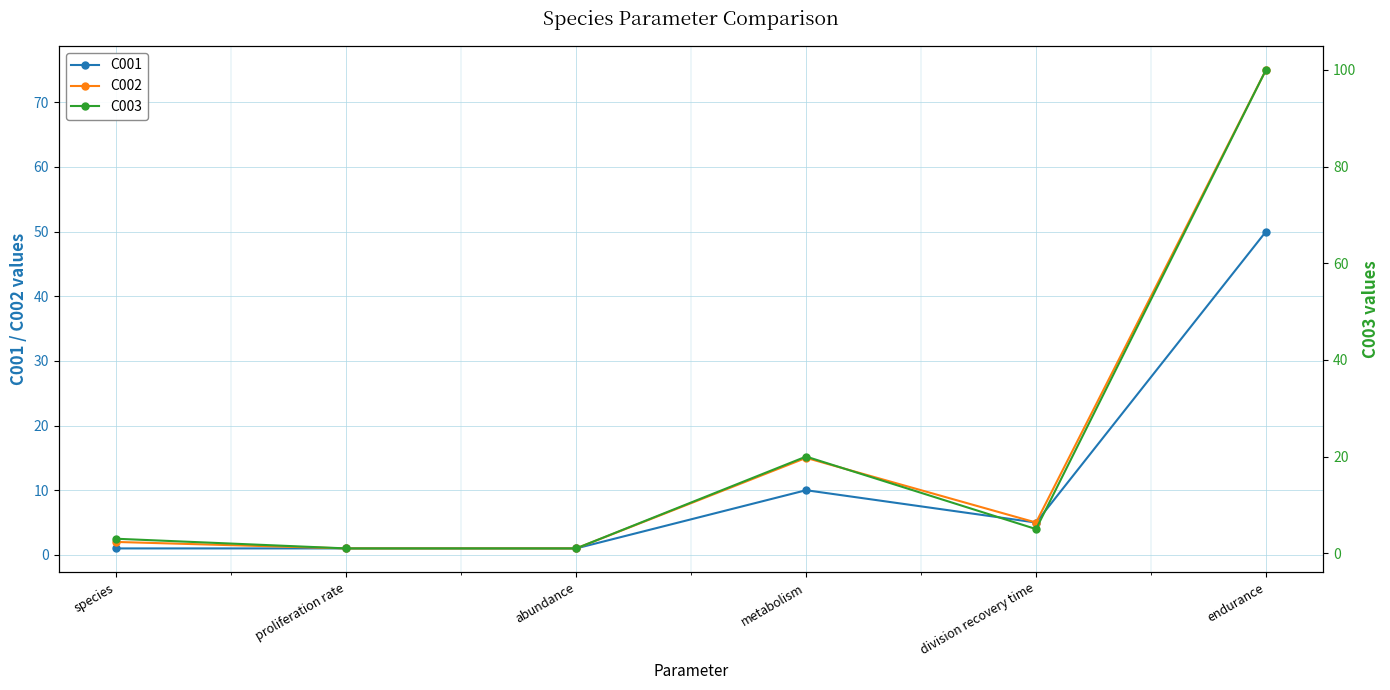

True or false: C001 and C002 intersect in this chart.

False